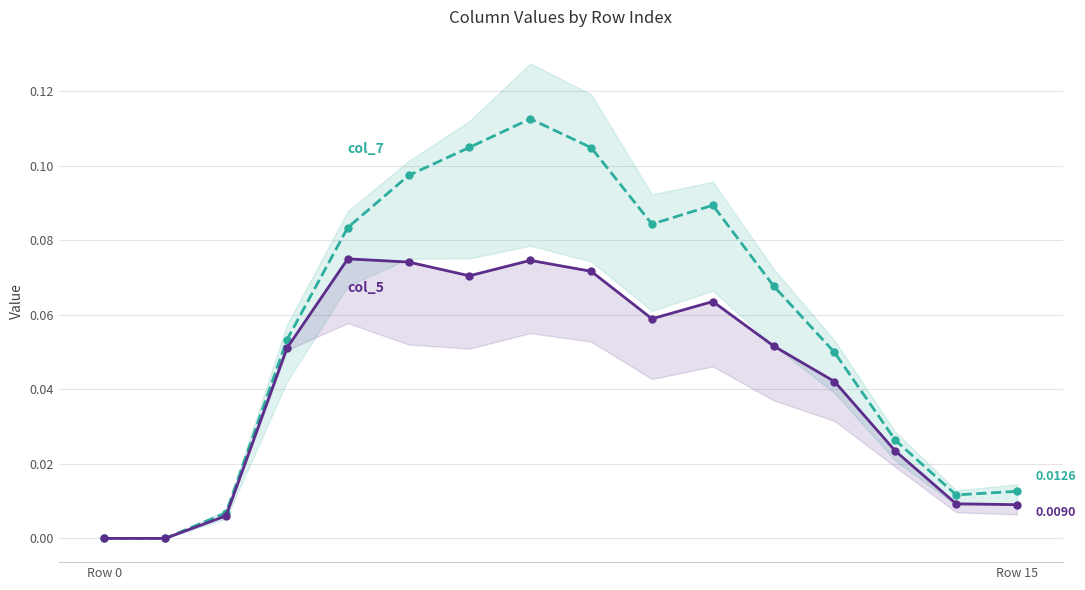

True or false: col_7 (United Kingdom) and col_5 (Scotland) intersect in this chart.

False